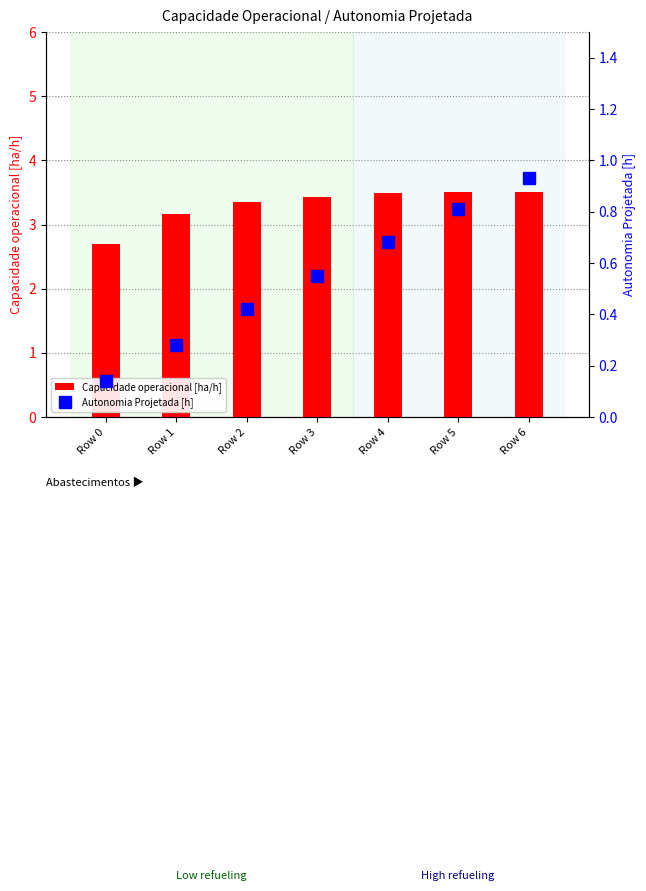

What is the sum of the Capacidade operacional [ha/h] values at Row 4 and Row 0?

6.2